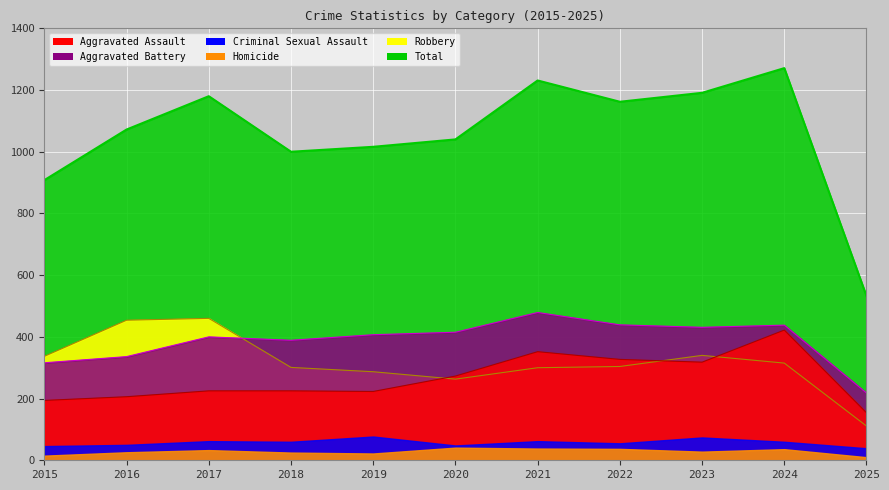

At which category does Total reach its first local valley?

2018